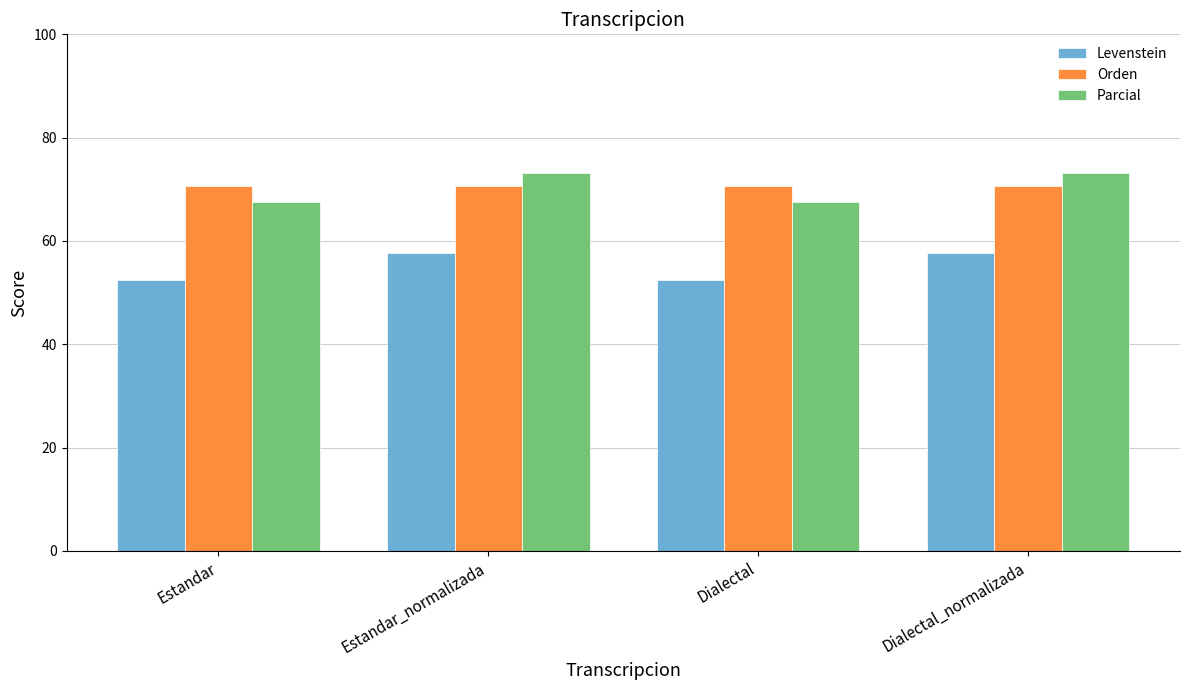

What is the label of the 4th bar from the left?

Dialectal_normalizada